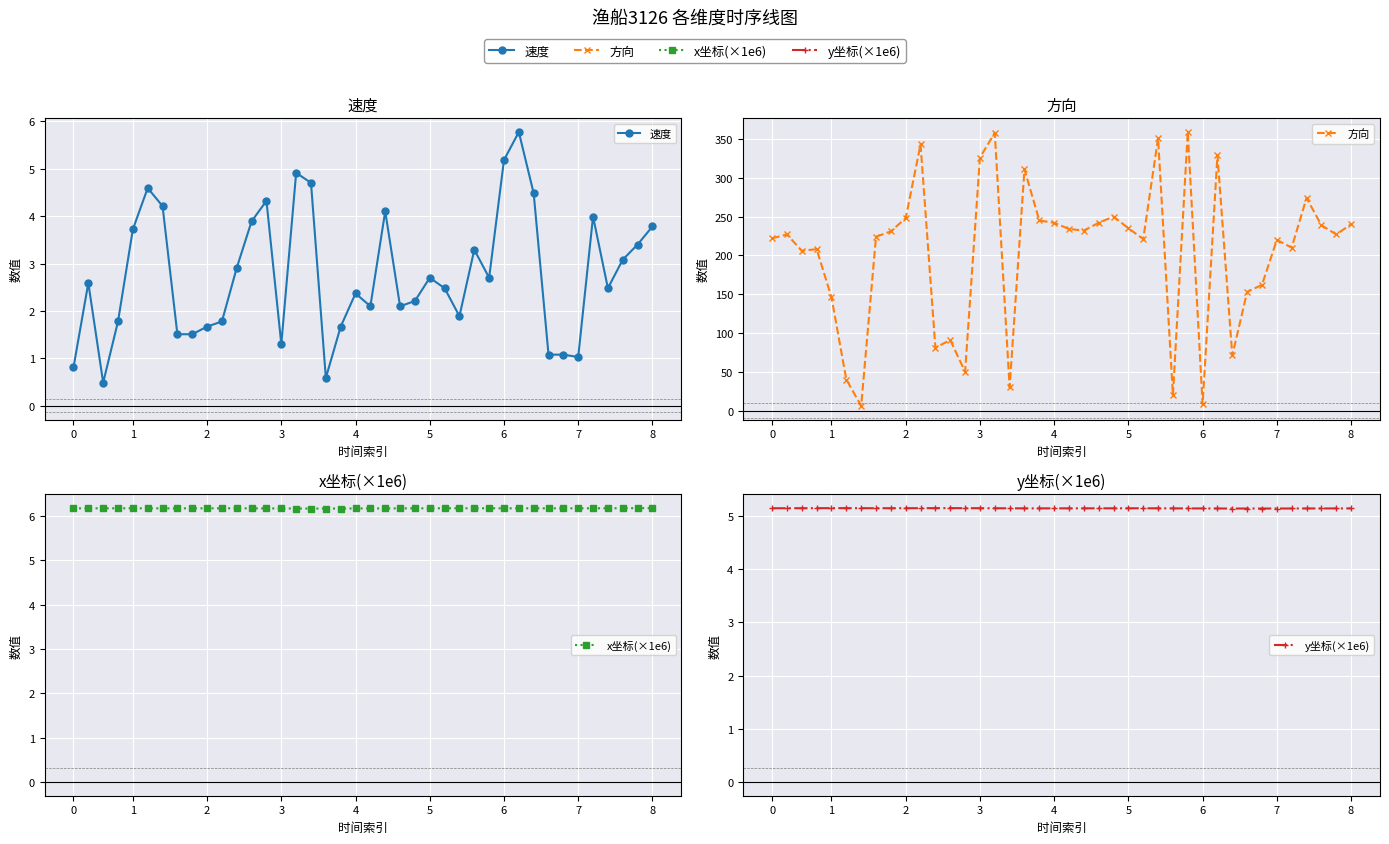

Which has a higher value, 34 or 6?

6